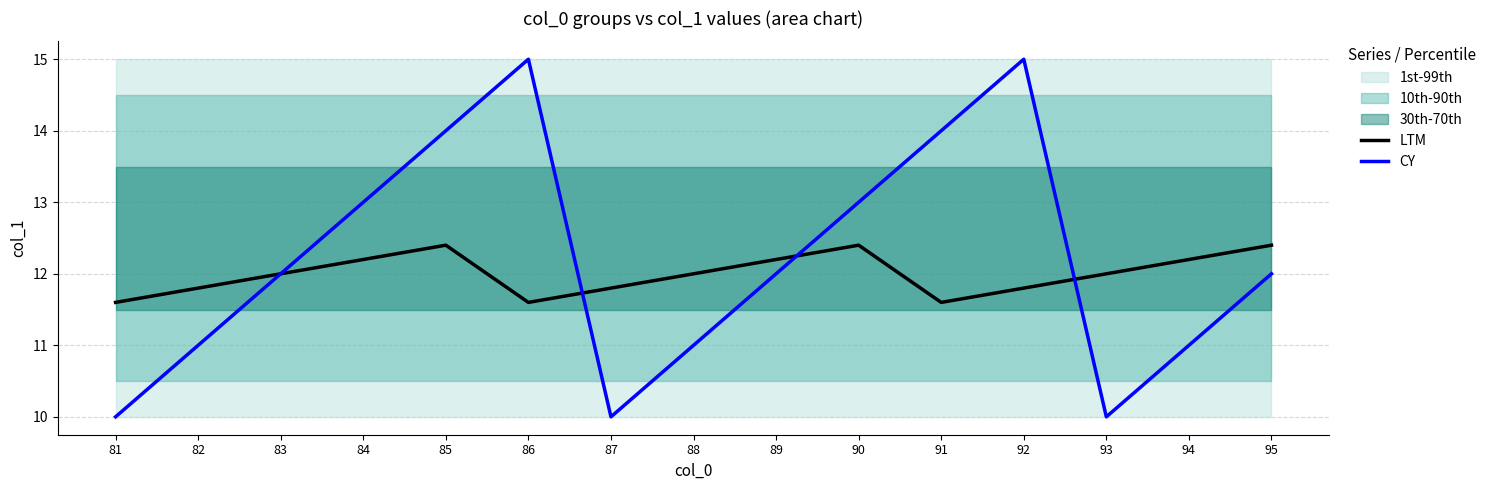

What is the average value of the LTM series?

12.0